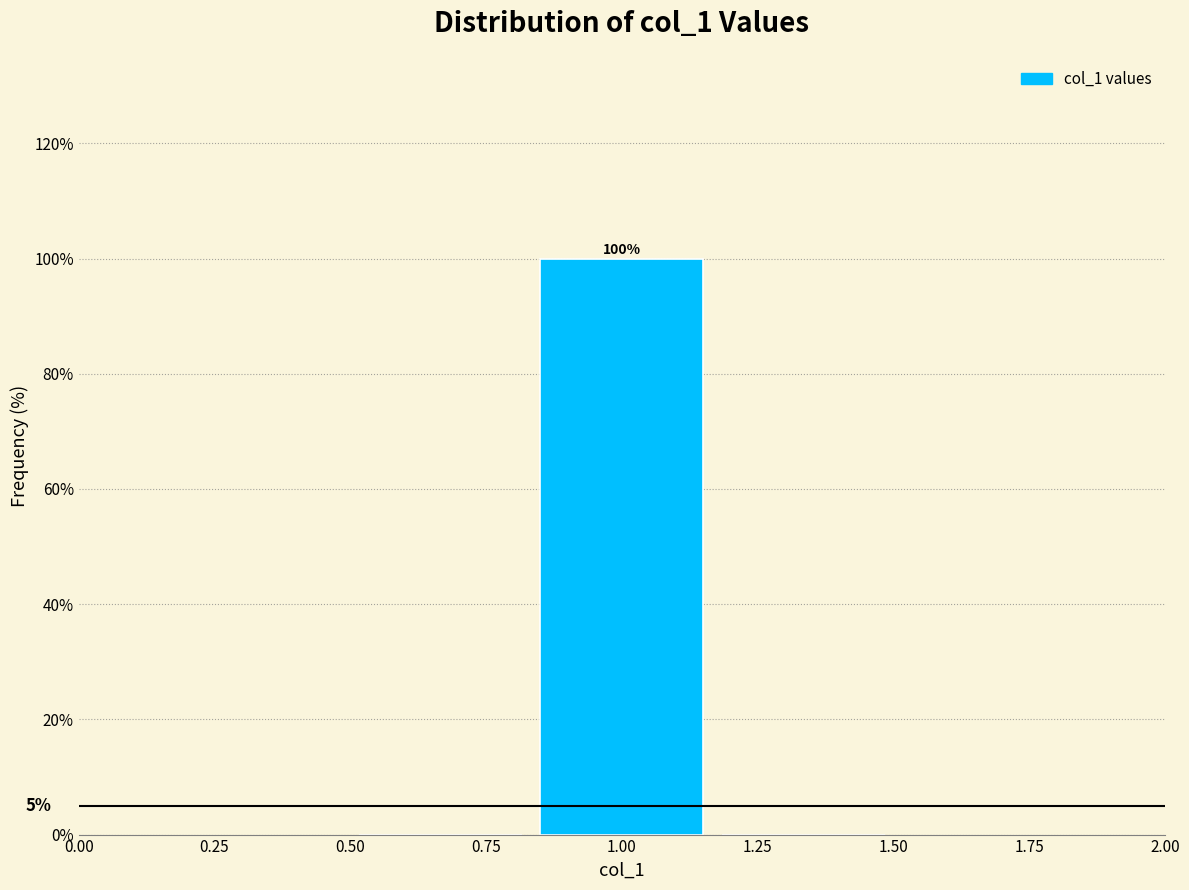

Which range on the x-axis has the tallest bar?

0.85 to 1.15